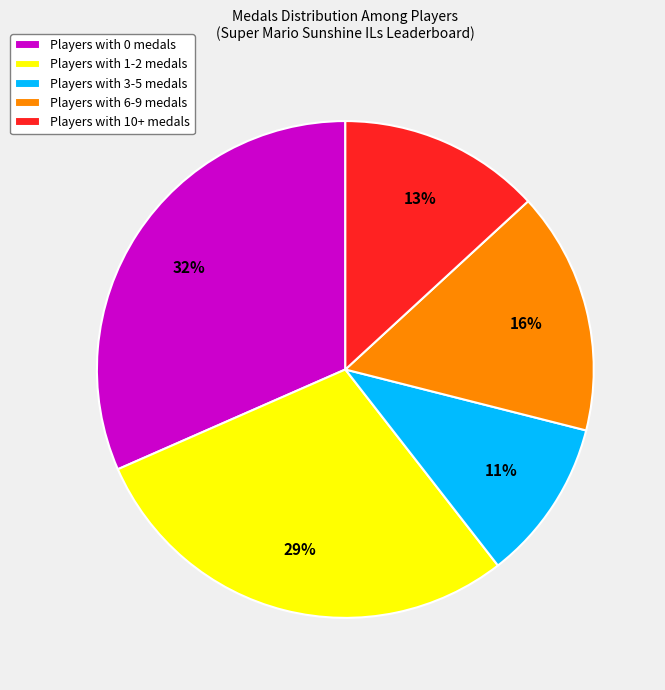

To the nearest percent, what is the combined percentage of Players with 0 medals and Players with 10+ medals?

45%